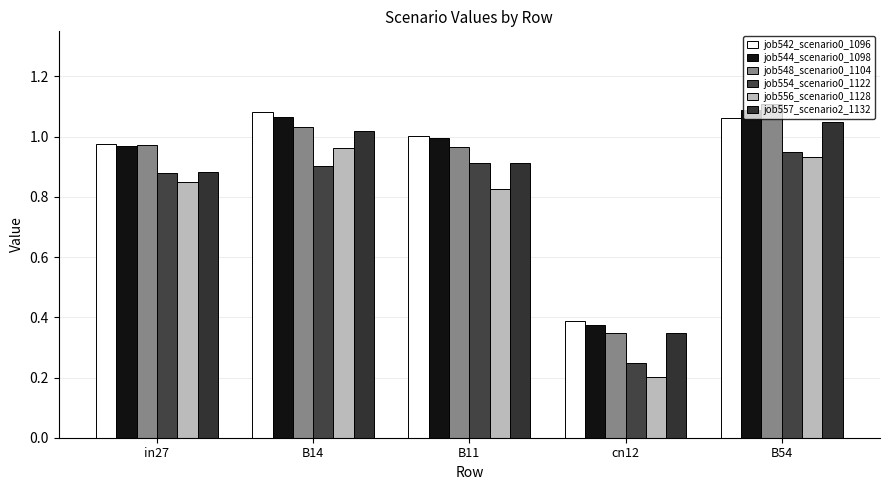

Which series has the largest total across all categories?

job542_scenario0_1096